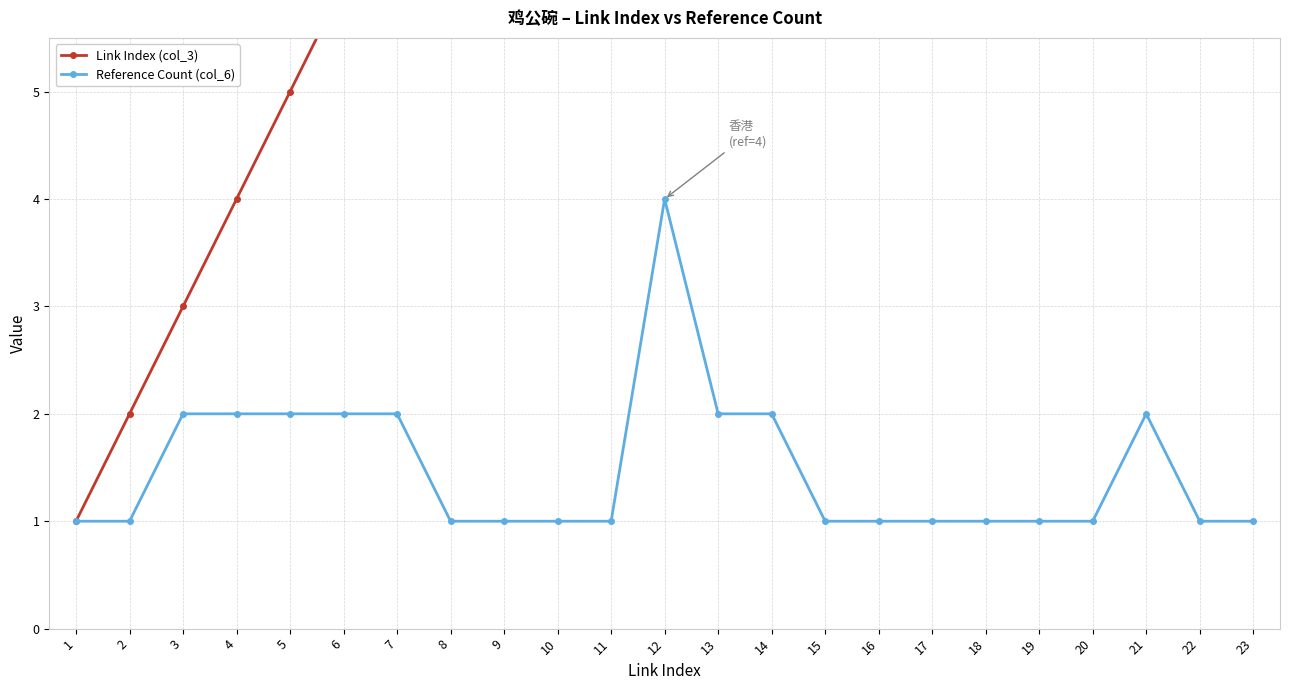

The Reference Count (col_6) series shows 1 at 18. True or false?

True